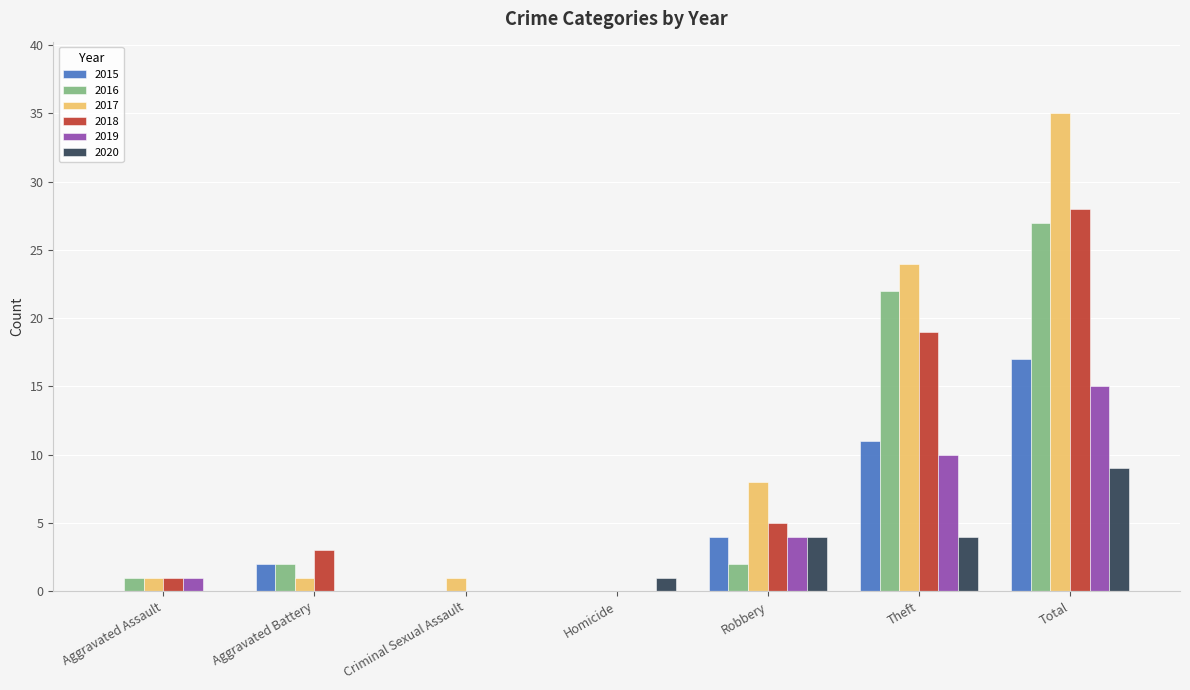

At which category is the sum across all series the highest?

Total